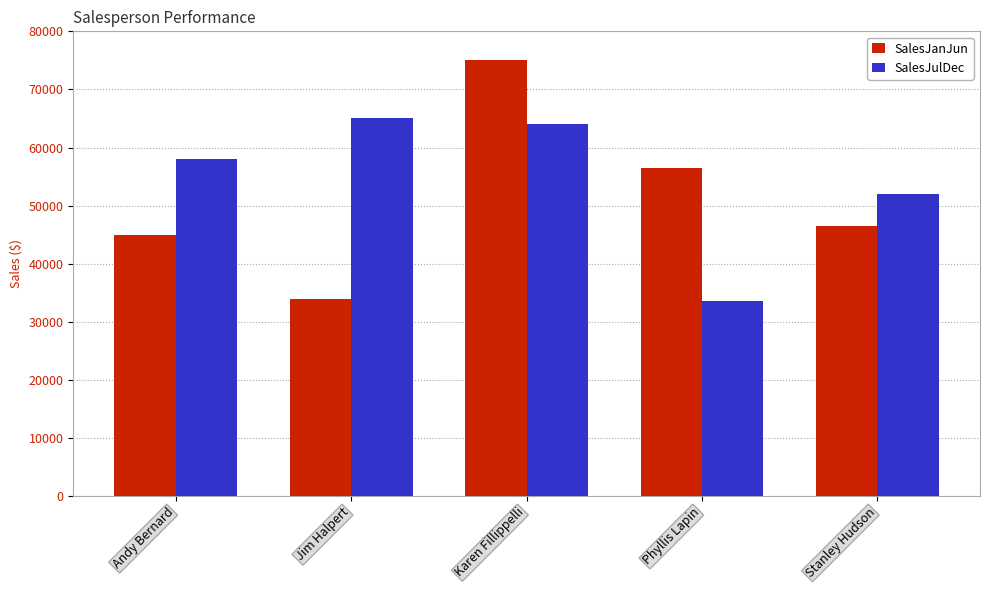

At which label is SalesJanJun closest to 54500?

Phyllis Lapin